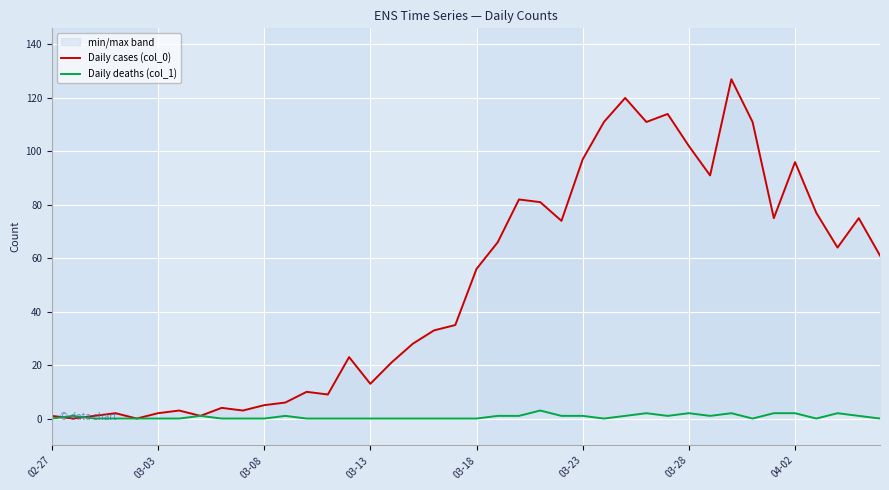

The value of Daily deaths (col_1) at 18 is 0. True or false?

True